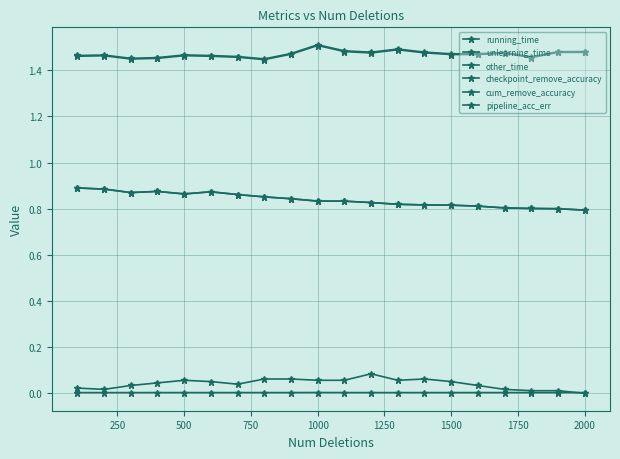

Does the chart have visible grid lines?

Yes